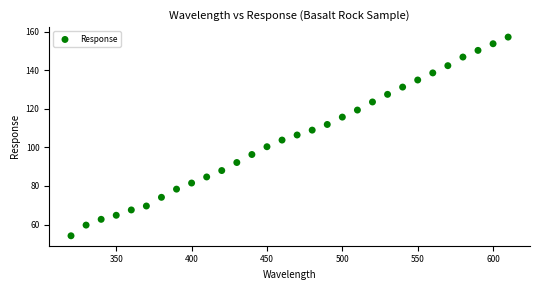

What is the range of X values (max minus min)?

290.0